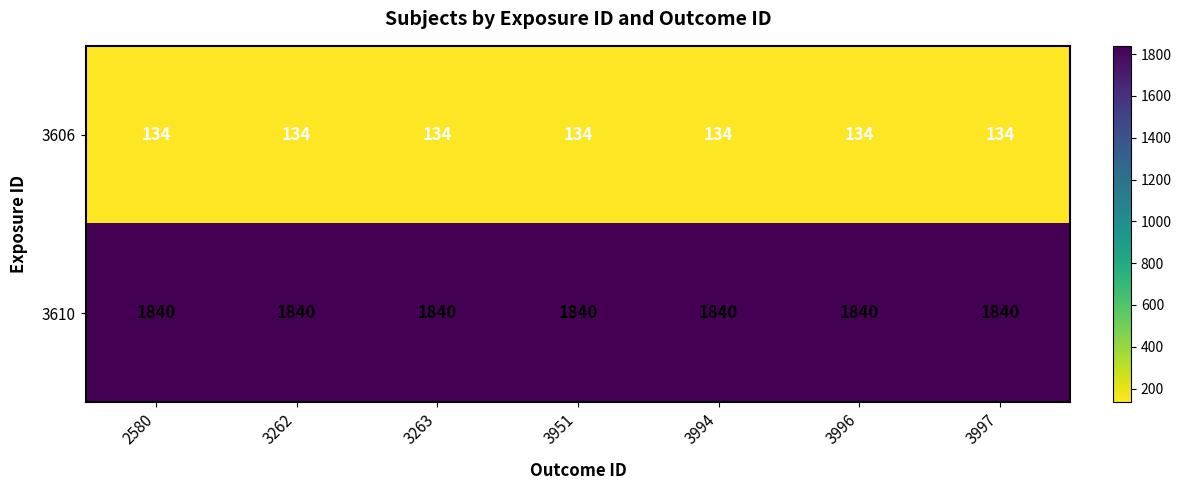

Is it true that 3610 equals 2611 at 3263?

False